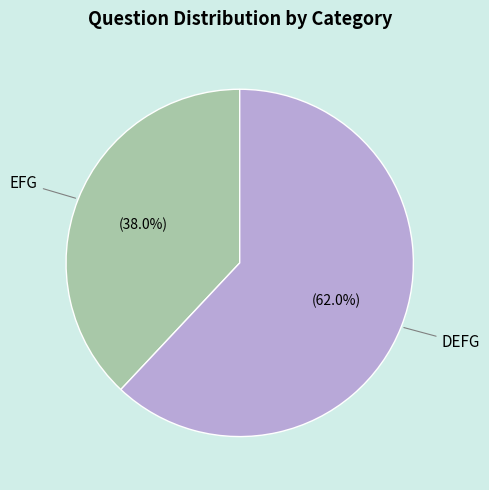

To the nearest percent, what is the difference between the largest and smallest slice percentages?

24%